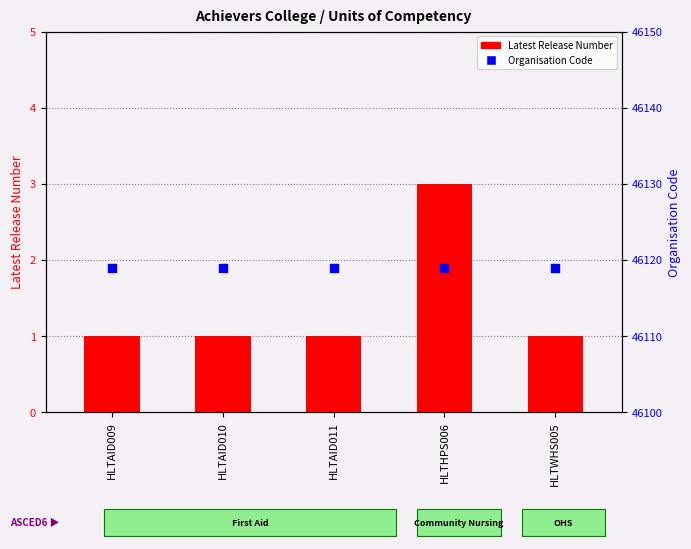

Which series contains the lowest Y value?

Latest Release Number